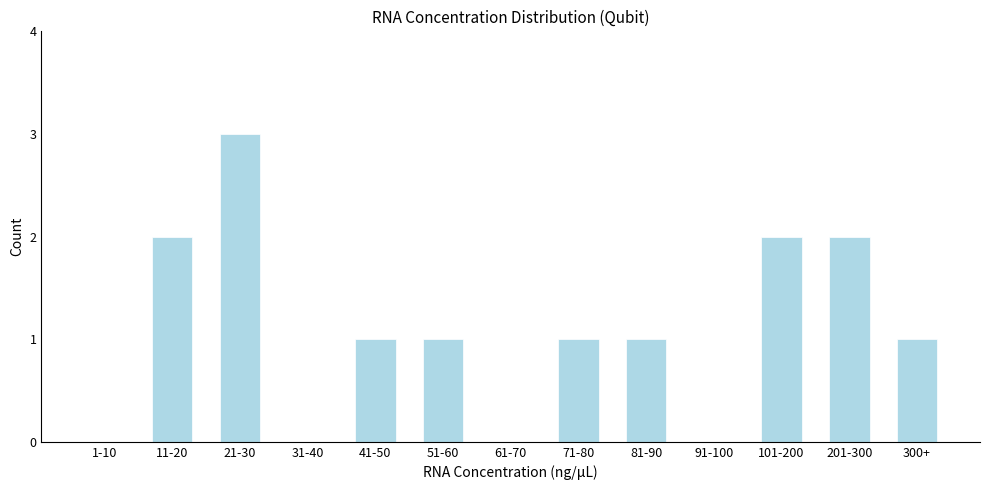

Reading left to right, what are all the values shown in this chart?

1-10=0	11-20=2	21-30=3	31-40=0	41-50=1	51-60=1	61-70=0	71-80=1	81-90=1	91-100=0	101-200=2	201-300=2	300+=1